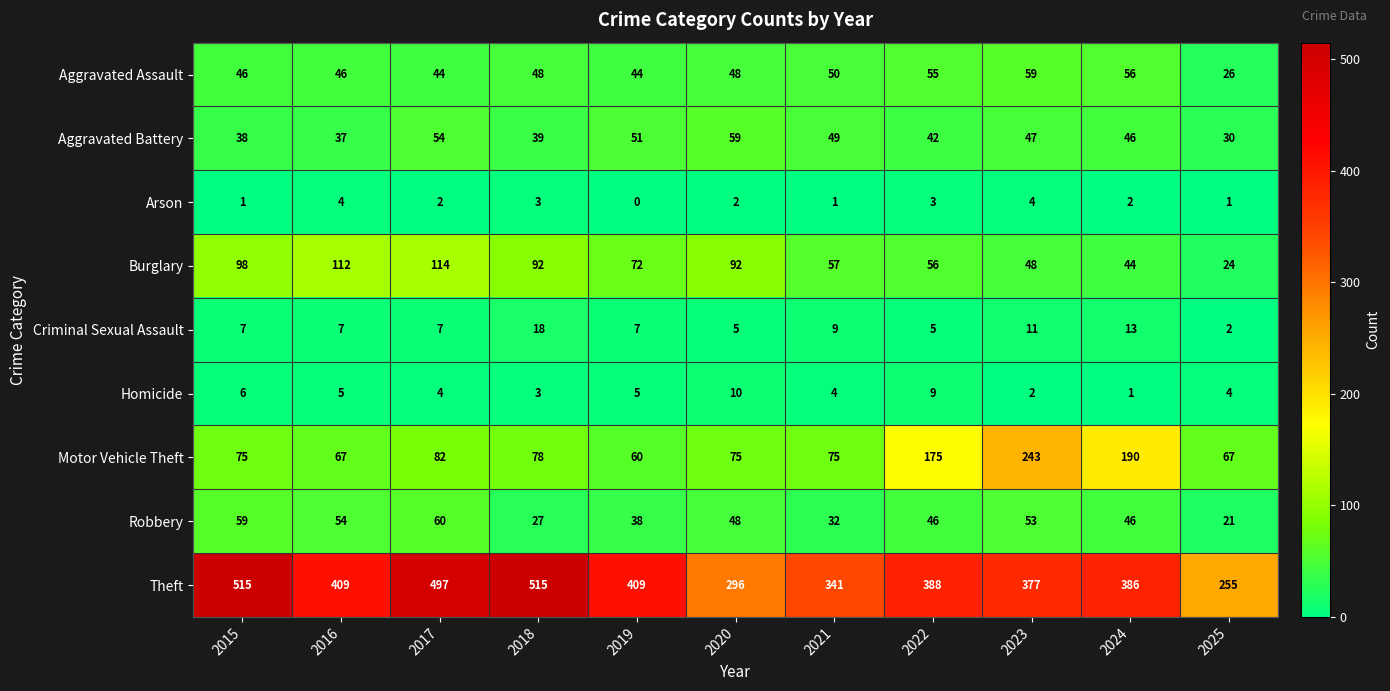

What is the total value across all series at 2018?

823